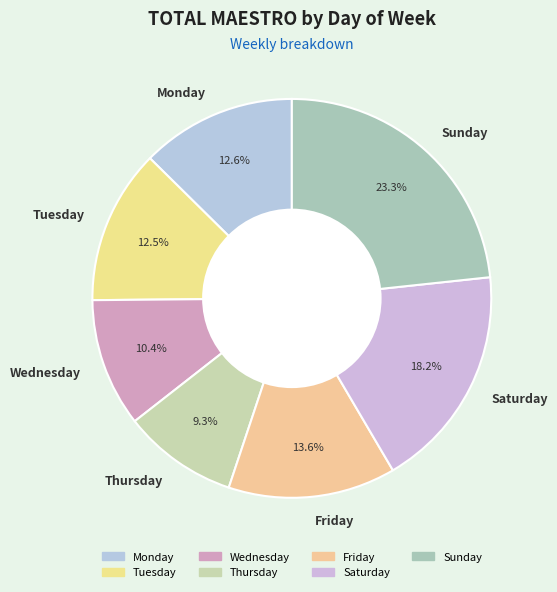

To the nearest percent, what is the average slice percentage?

14%